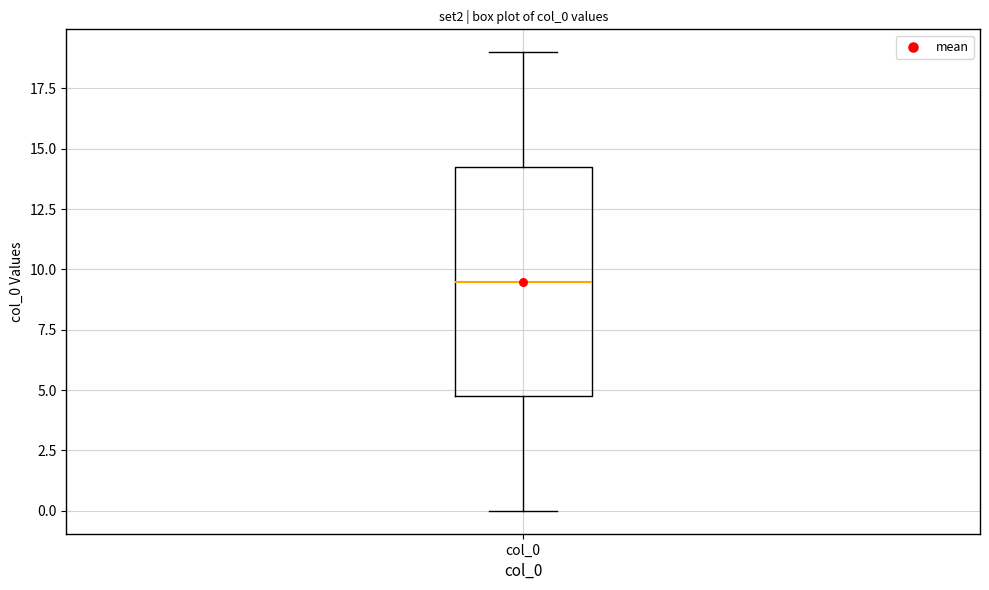

Transcribe this box plot: give where the median line is, the range the box spans, and where the two whiskers end, as read against the y-axis. The values are not printed on the chart, so give them approximately, as read against the axis.

median 9.5, box 5.0 to 14.5, whiskers 0.0 to 19.0